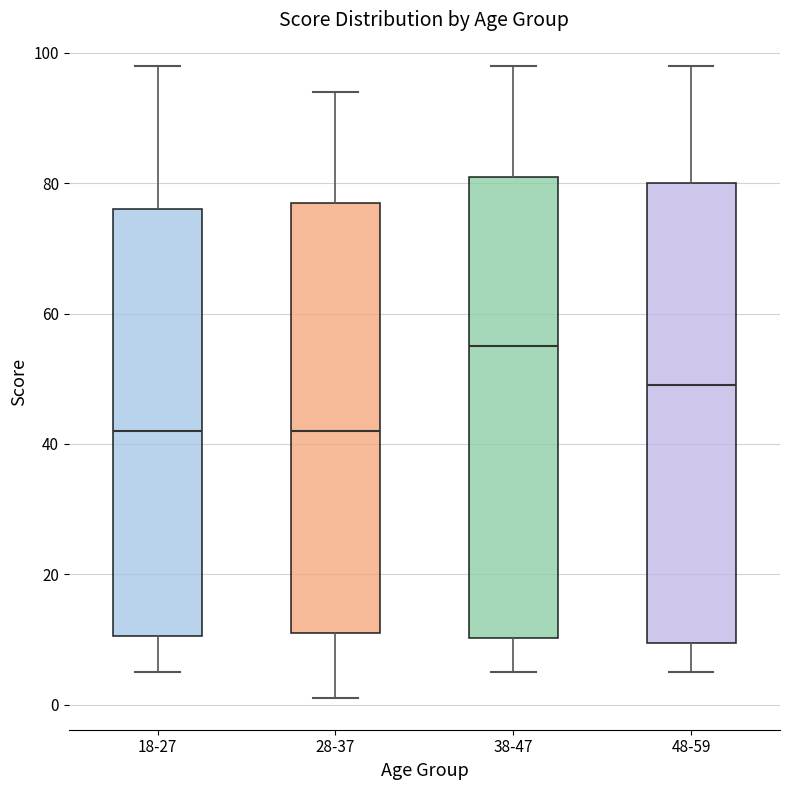

Reading left to right, read every box against the y-axis: the position of its median line, the range the box covers, and the ends of its whiskers. The values are not printed on the chart, so give them approximately, as read against the axis.

18-27: median 42, box 10 to 76, whiskers 6 to 98
28-37: median 42, box 12 to 78, whiskers 2 to 94
38-47: median 56, box 10 to 82, whiskers 6 to 98
48-59: median 50, box 10 to 80, whiskers 6 to 98